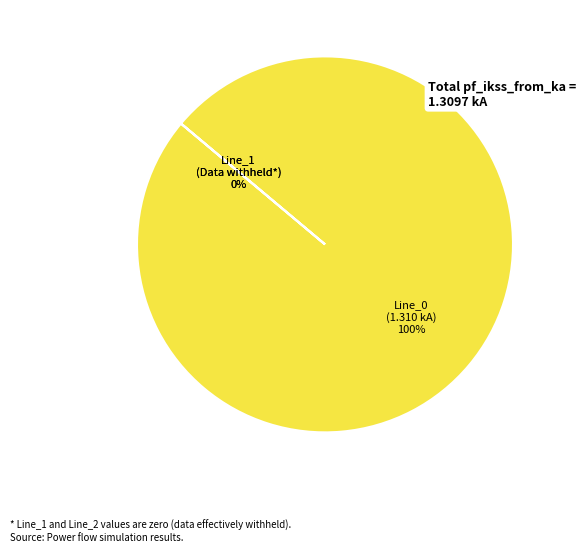

Does any single category account for the majority?

Yes